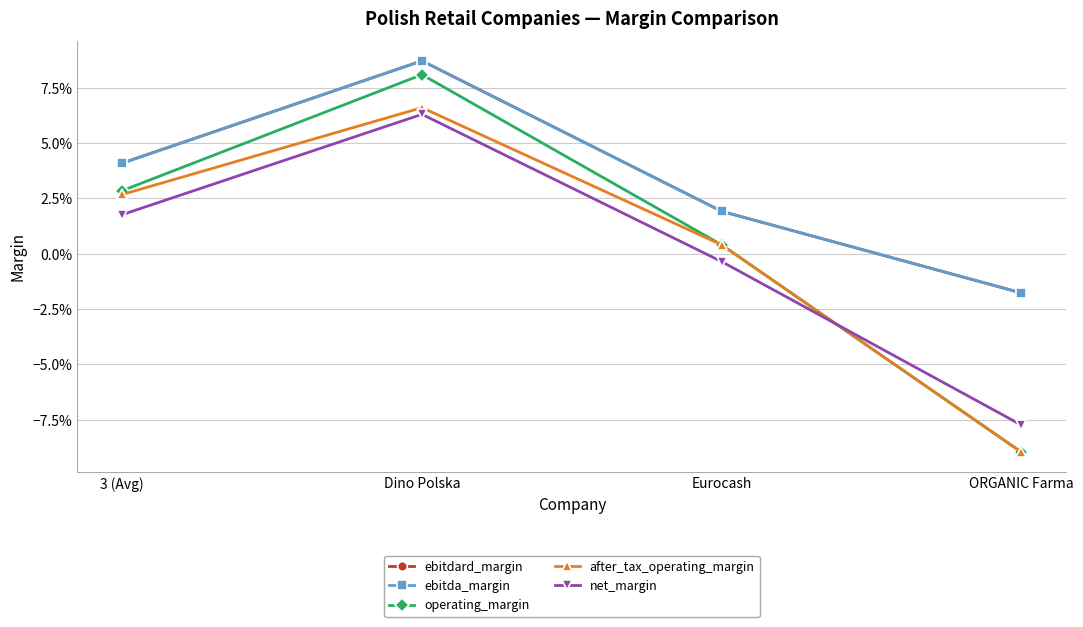

Which has a higher value, 3 (Avg) or Dino Polska?

Dino Polska